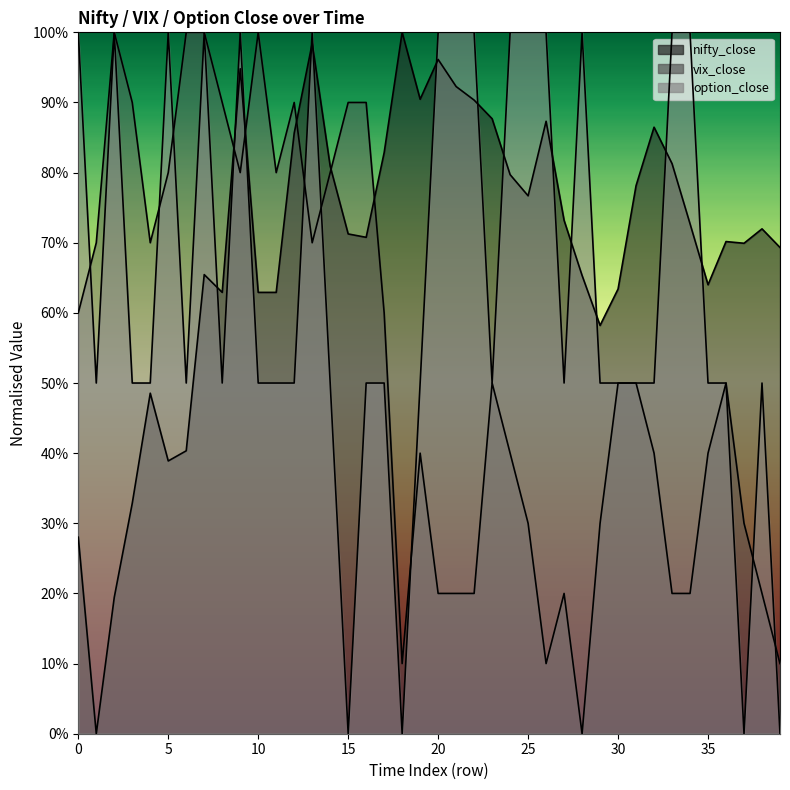

In option_close, how many points are lower than both neighbors (excluding endpoints)?

8